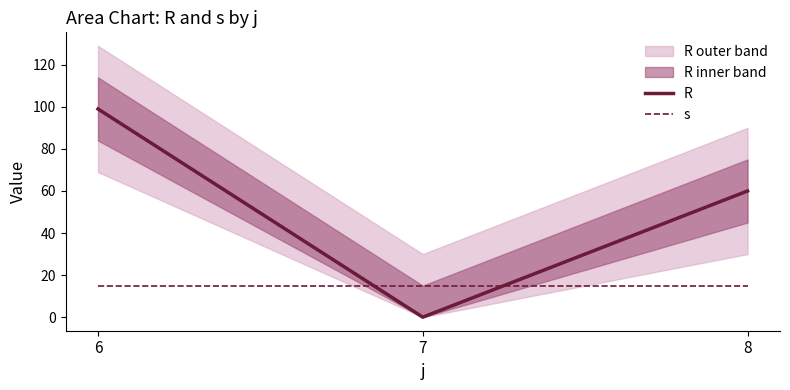

What is the approximate value of s at 8?

15